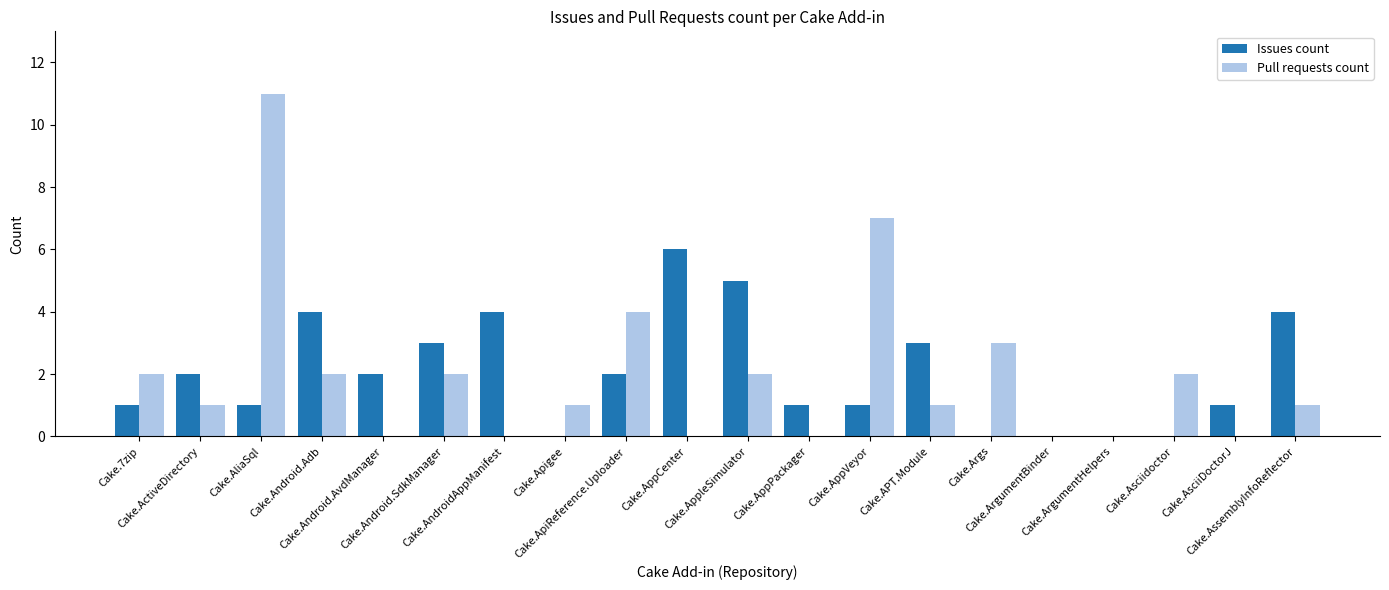

Is it true that Issues count equals 0 at Cake.AppPackager?

False